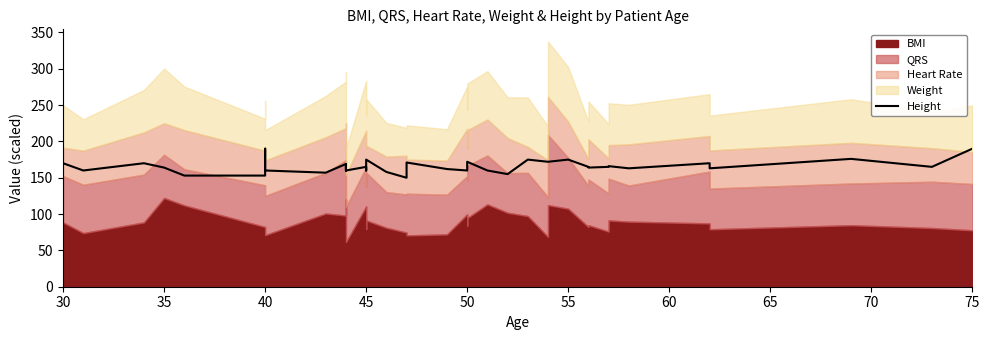

How many values are below 165?

18